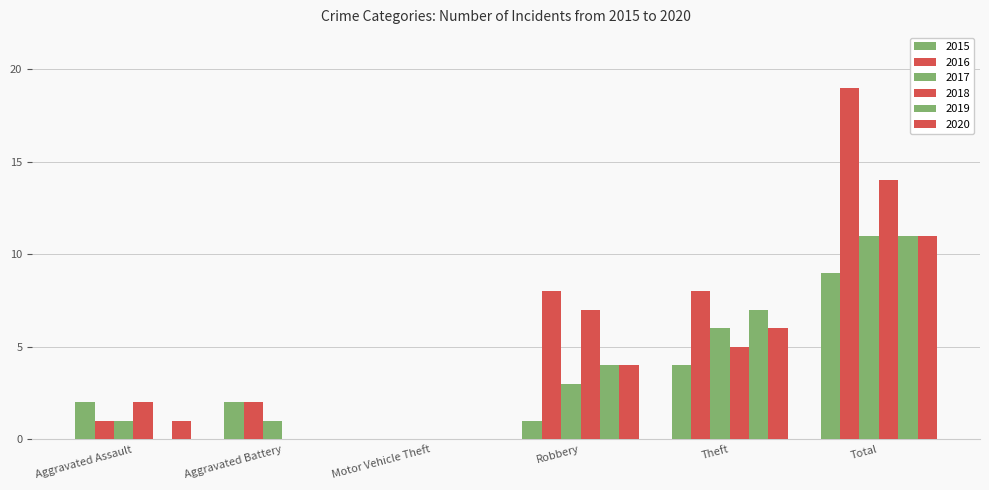

Does the chart contain stacked bars?

No